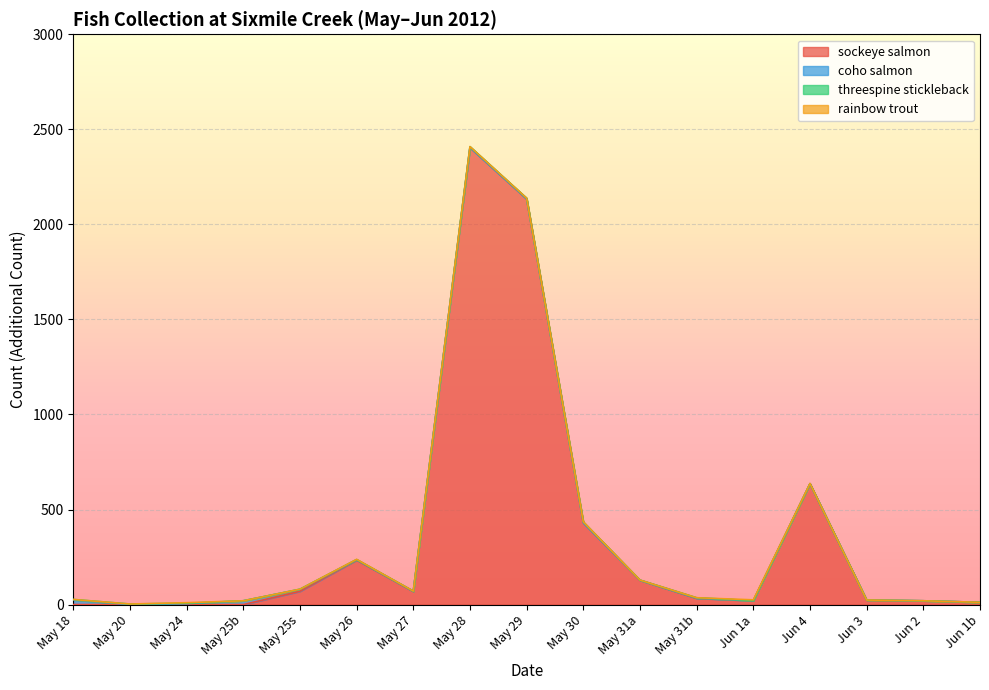

Reading left to right, transcribe all the data shown in this chart.

sockeye salmon: 05-18=0	05-20=0	05-24=0	05-25=0	05-25=70	05-26=234	05-27=69	05-28=2404	05-29=2134	05-30=430	05-31=128	05-31=33	06-01=21	06-04=636	06-03=23	06-02=20	06-01=12
coho salmon: 05-18=25	05-20=0	05-24=5	05-25=20	05-25=10	05-26=2	05-27=1	05-28=0	05-29=0	05-30=0	05-31=0	05-31=1	06-01=0	06-04=0	06-03=1	06-02=0	06-01=0
threespine stickleback: 05-18=2	05-20=3	05-24=2	05-25=0	05-25=1	05-26=1	05-27=1	05-28=5	05-29=4	05-30=5	05-31=1	05-31=2	06-01=0	06-04=0	06-03=0	06-02=0	06-01=0
rainbow trout: 05-18=0	05-20=0	05-24=3	05-25=0	05-25=0	05-26=1	05-27=0	05-28=0	05-29=0	05-30=0	05-31=0	05-31=0	06-01=4	06-04=1	06-03=0	06-02=0	06-01=0